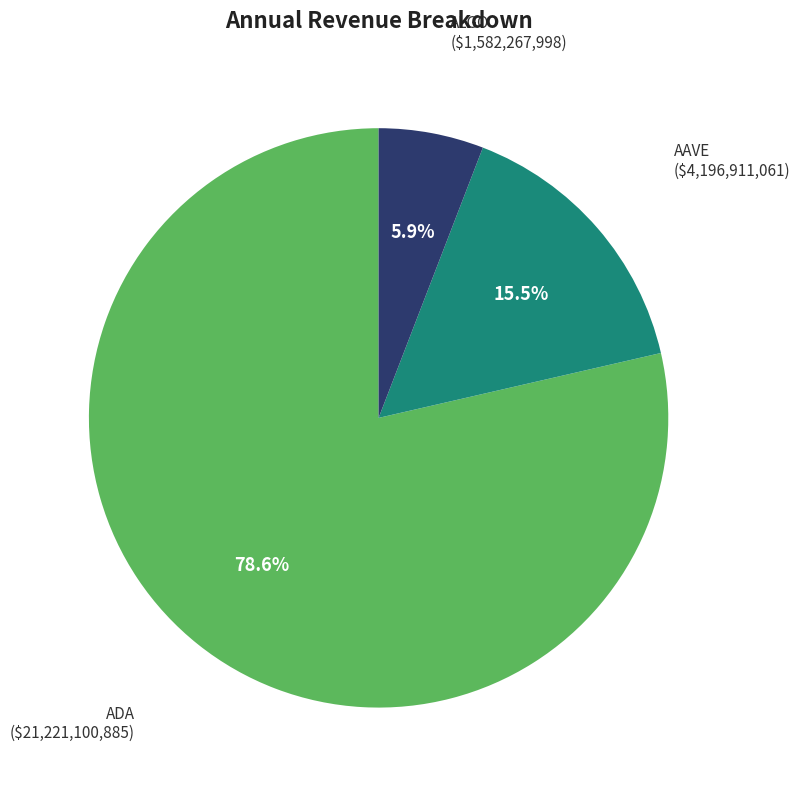

Rank the categories by value from lowest to highest.

ALGO, AAVE, ADA